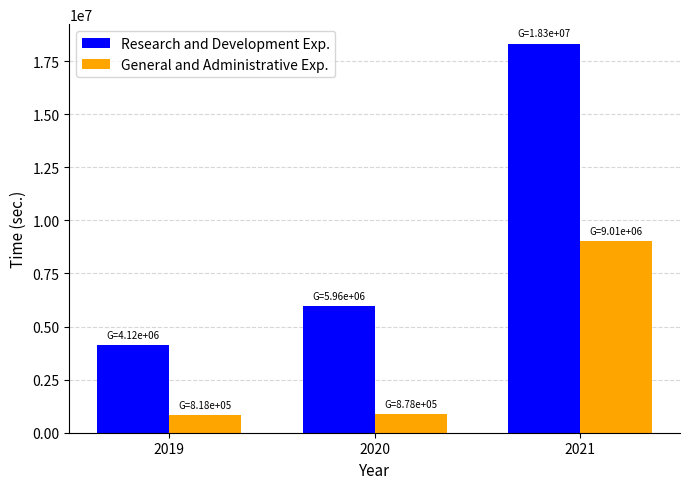

What is the spread (max minus min) of values at 2020?

5080000